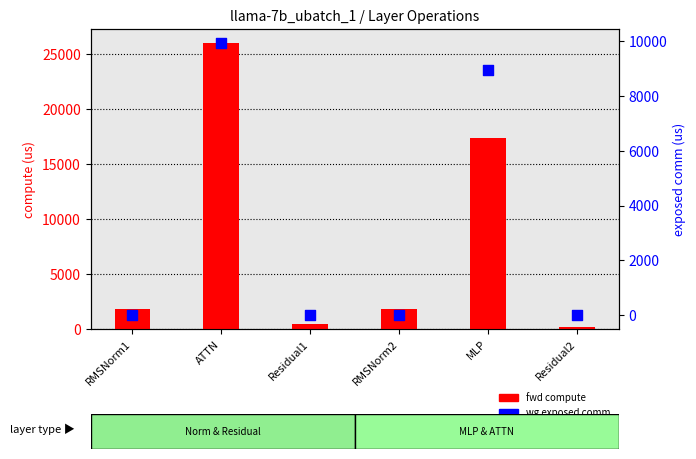

Is the value of wg exposed comm at Residual2 greater than the value of fwd compute at ATTN?

No